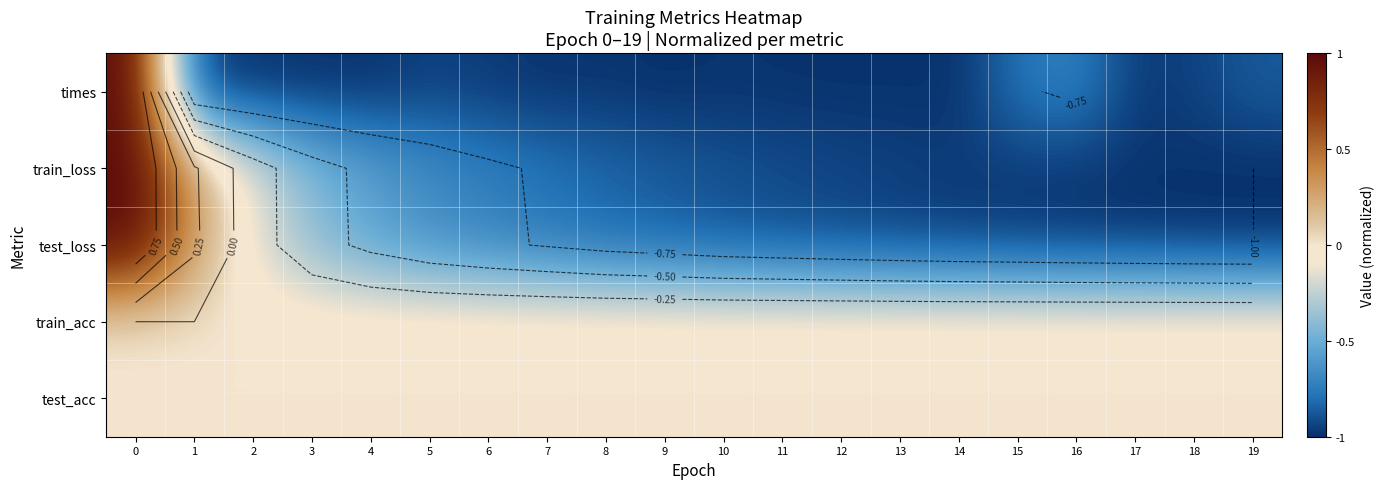

What is the average value of the train_loss series?

-0.7